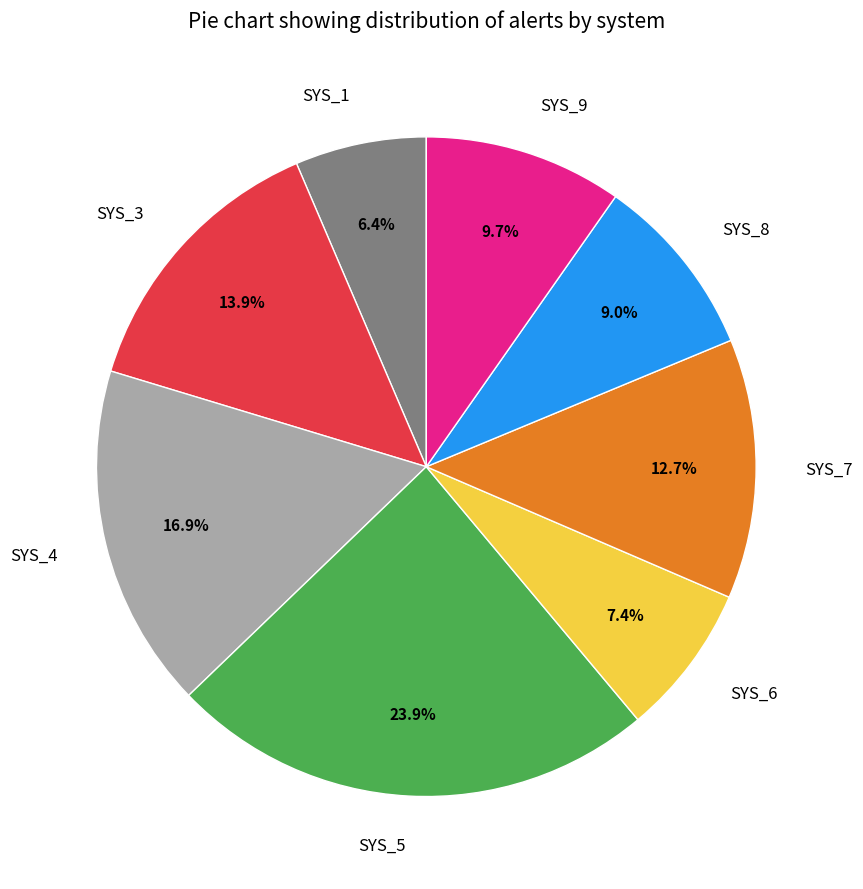

Rank the categories by value from highest to lowest.

SYS_5, SYS_4, SYS_3, SYS_7, SYS_9, SYS_8, SYS_6, SYS_1